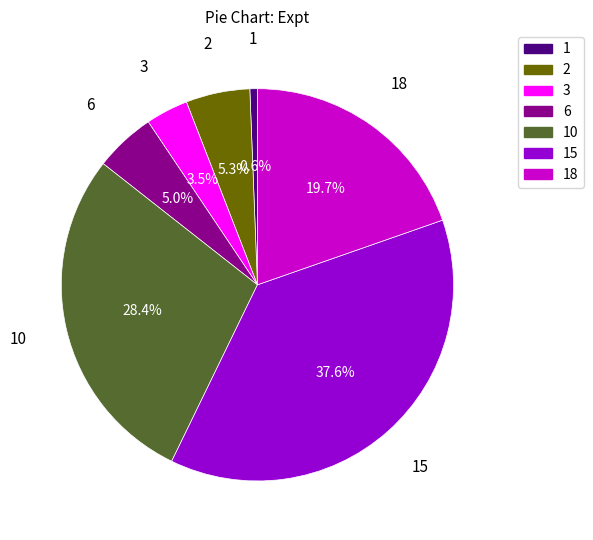

Does any single category account for the majority?

No